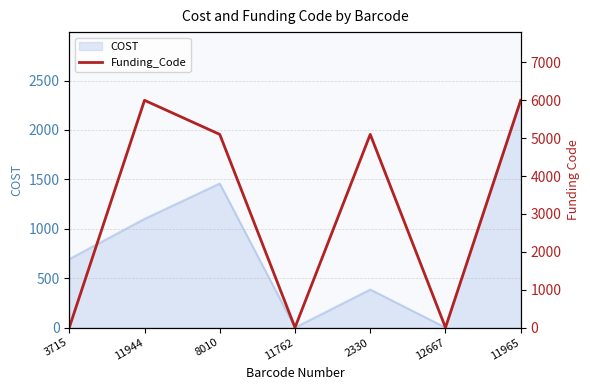

True or false: the data shows 0 at 12667.

True